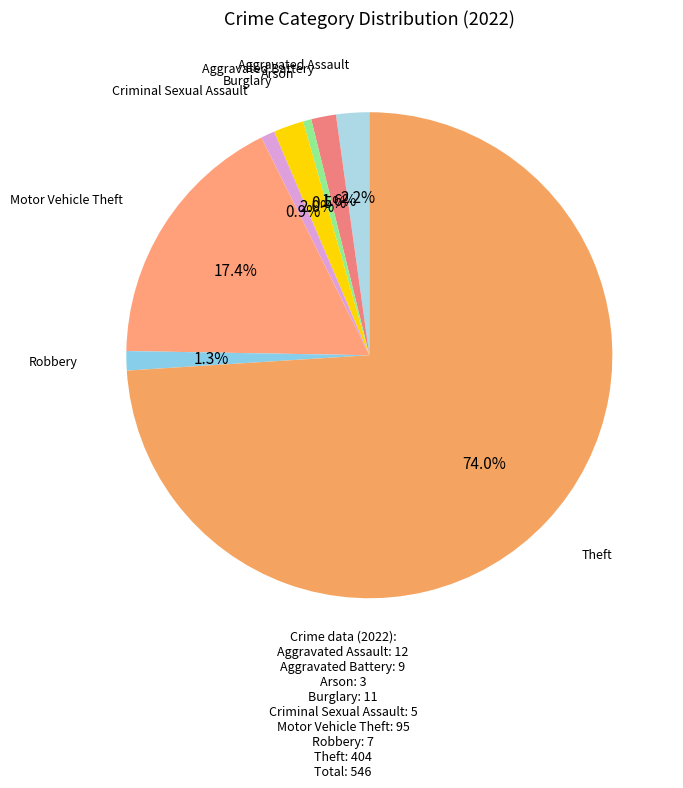

Rank the categories by value from highest to lowest.

Theft, Motor Vehicle Theft, Aggravated Assault, Burglary, Aggravated Battery, Robbery, Criminal Sexual Assault, Arson